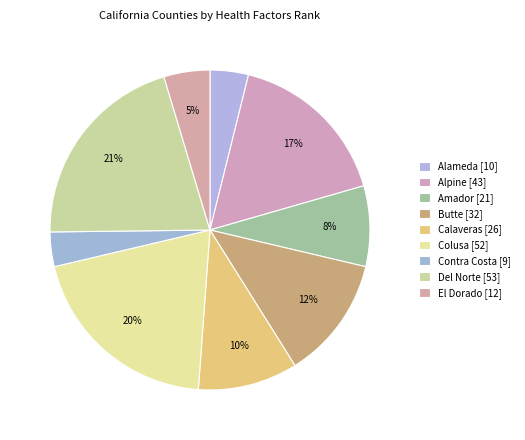

How many segments does this pie chart have?

9